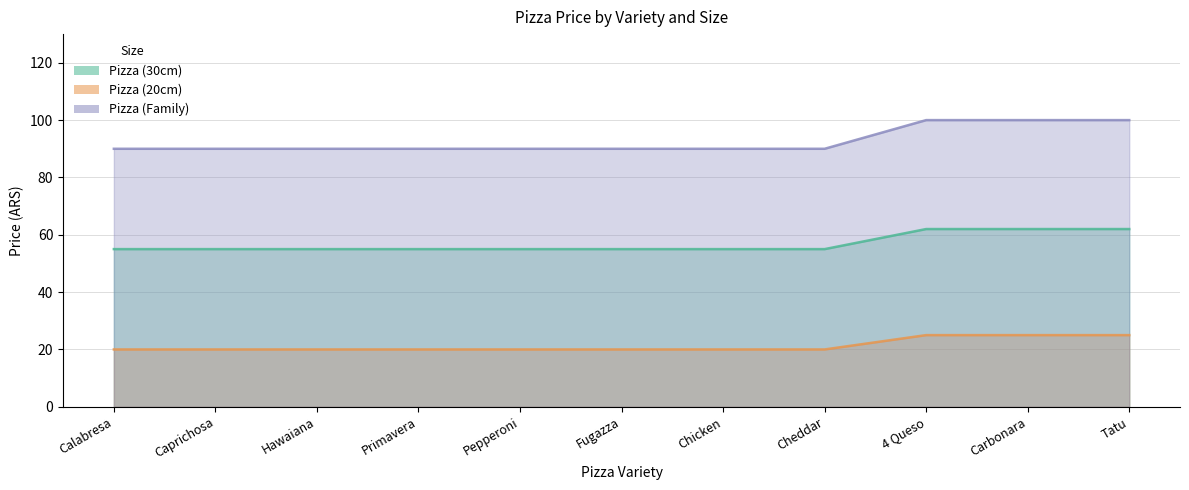

What value does the Pizza (Family) series have at Chicken, to the nearest 10?

90